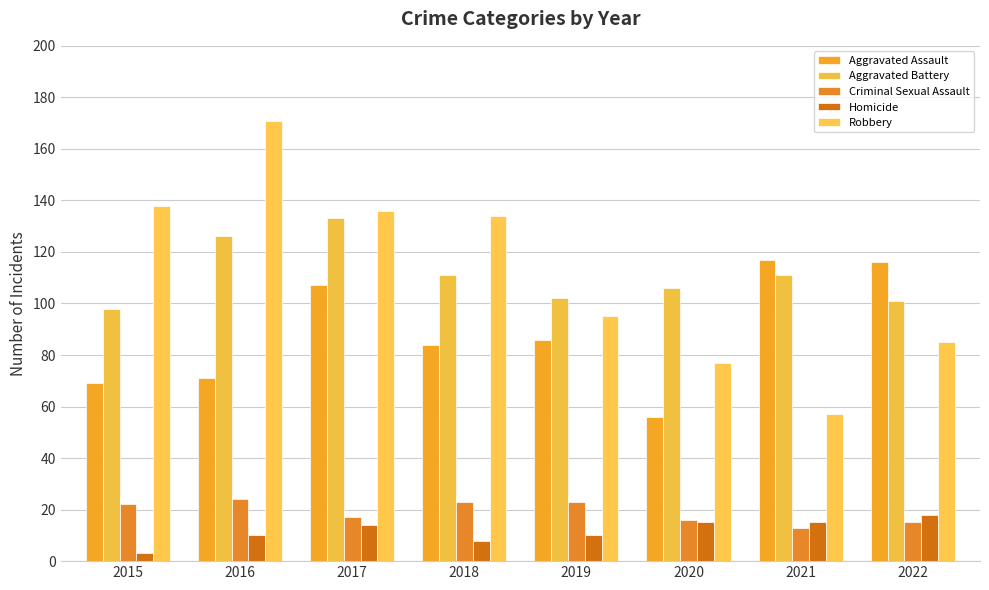

List the labels in order of Homicide value, largest first.

2022, 2020, 2021, 2017, 2016, 2019, 2018, 2015